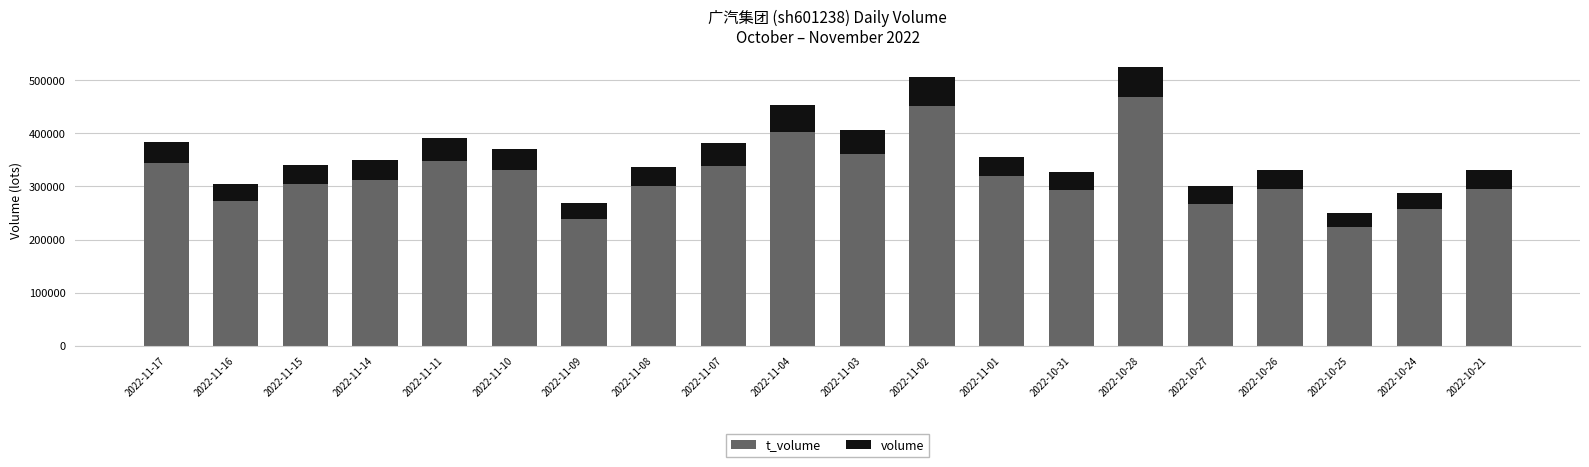

What is the total value across all series at 2022-11-15?

340957